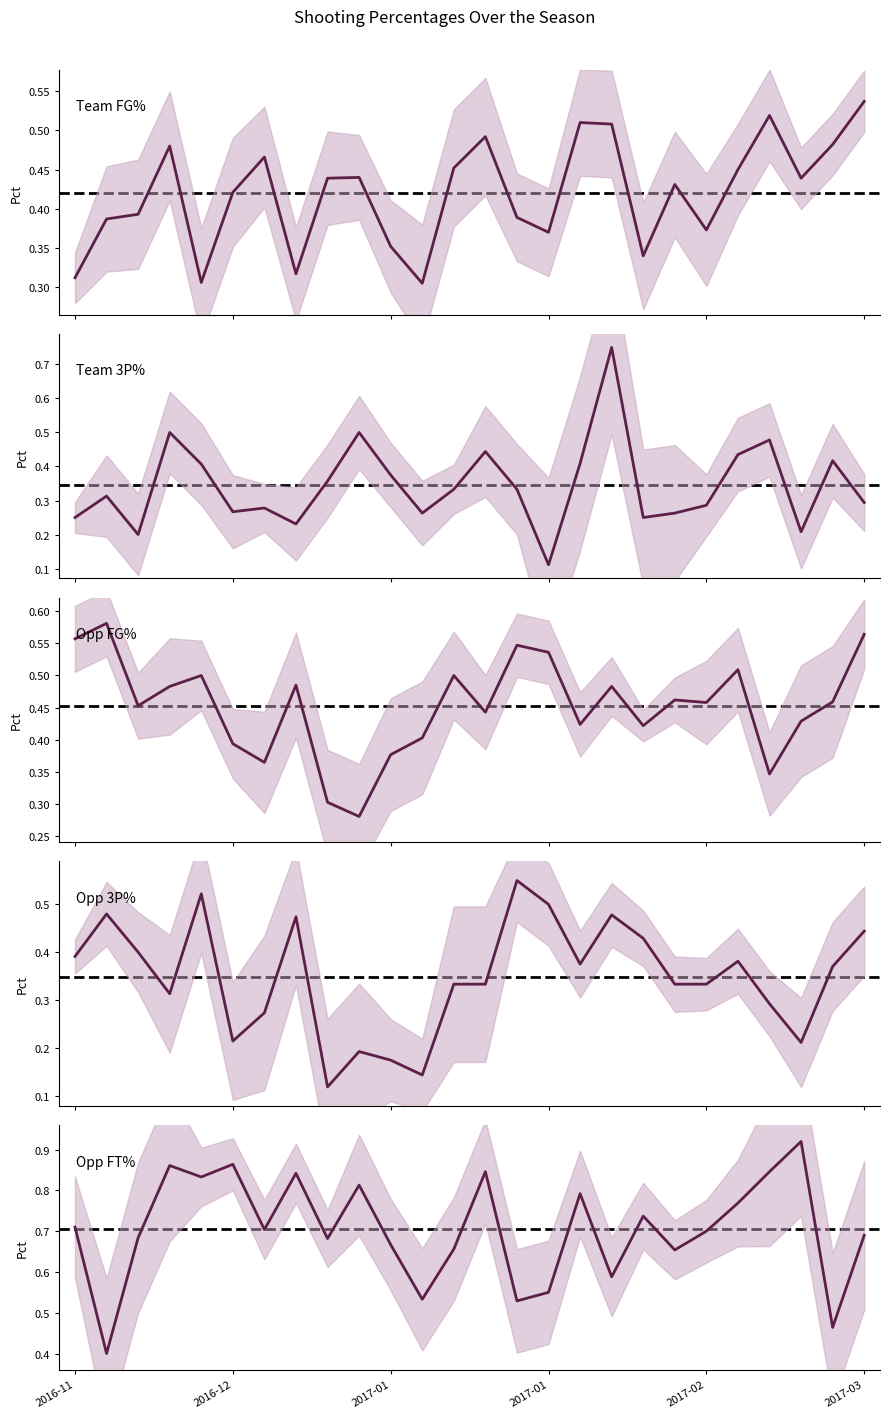

Reading left to right, list all the values displayed in this chart.

Team FG%: 0.3	0.4	0.4	0.5	0.3	0.4	0.5	0.3	0.4	0.4	0.4	0.3	0.5	0.5	0.4	0.4	0.5	0.5	0.3	0.4	0.4	0.5	0.5	0.4	0.5	0.5
Team 3P%: 0.2	0.3	0.2	0.5	0.4	0.3	0.3	0.2	0.4	0.5	0.4	0.3	0.3	0.4	0.3	0.1	0.4	0.8	0.2	0.3	0.3	0.4	0.5	0.2	0.4	0.3
Opp FG%: 0.6	0.6	0.5	0.5	0.5	0.4	0.4	0.5	0.3	0.3	0.4	0.4	0.5	0.4	0.5	0.5	0.4	0.5	0.4	0.5	0.5	0.5	0.3	0.4	0.5	0.6
Opp 3P%: 0.4	0.5	0.4	0.3	0.5	0.2	0.3	0.5	0.1	0.2	0.2	0.1	0.3	0.3	0.6	0.5	0.4	0.5	0.4	0.3	0.3	0.4	0.3	0.2	0.4	0.4
Opp FT%: 0.7	0.4	0.7	0.9	0.8	0.9	0.7	0.8	0.7	0.8	0.7	0.5	0.7	0.8	0.5	0.6	0.8	0.6	0.7	0.7	0.7	0.8	0.8	0.9	0.5	0.7